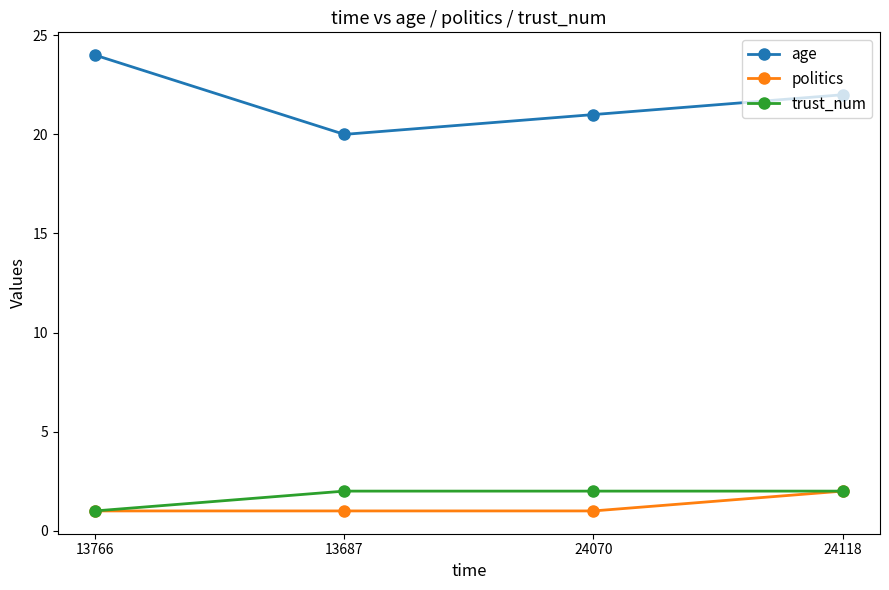

What is the label of the 3rd point from the right?

13687